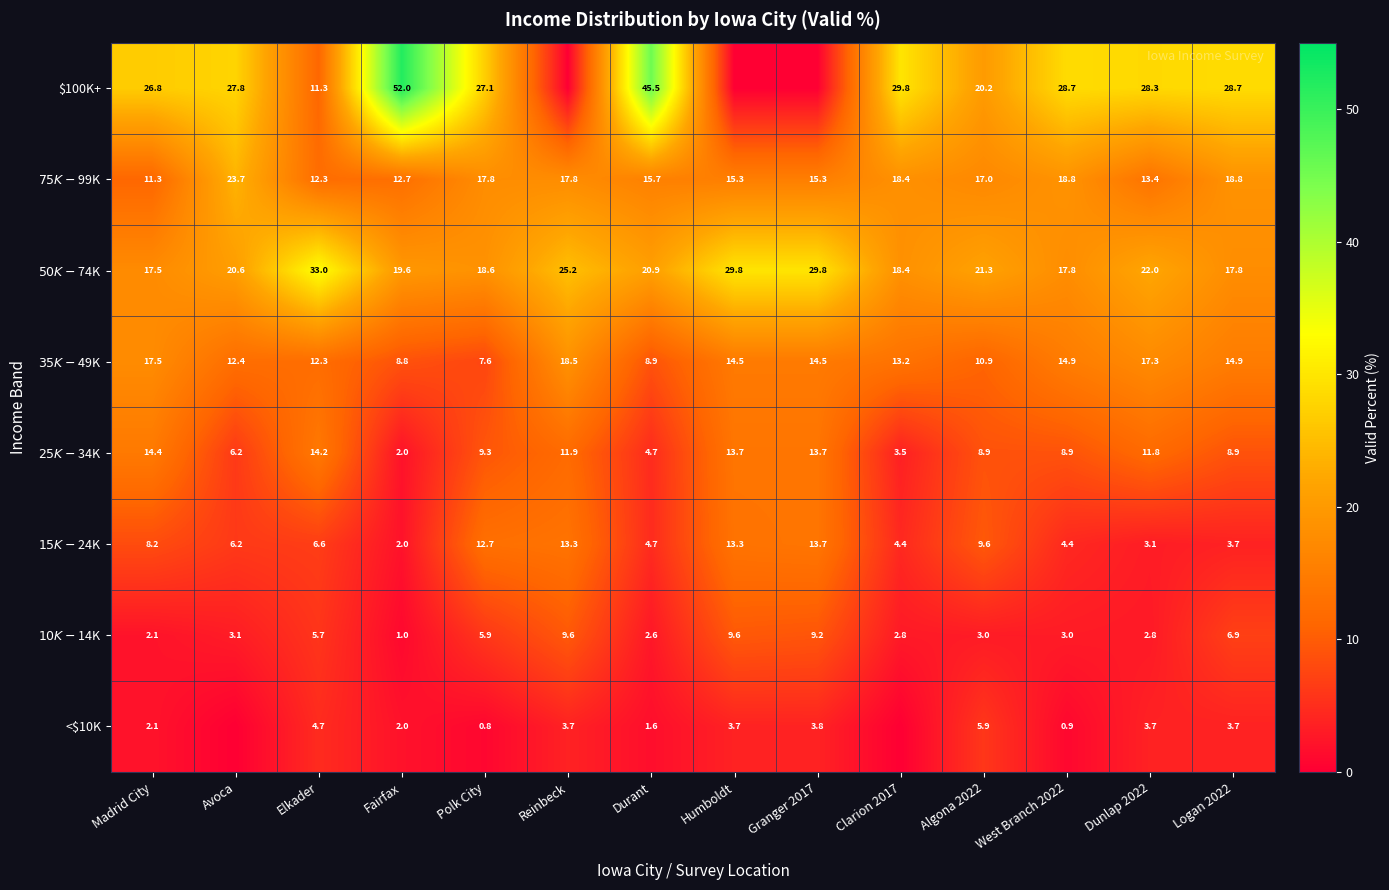

At which label is $75K-$99K closest to 17?

Algona 2022